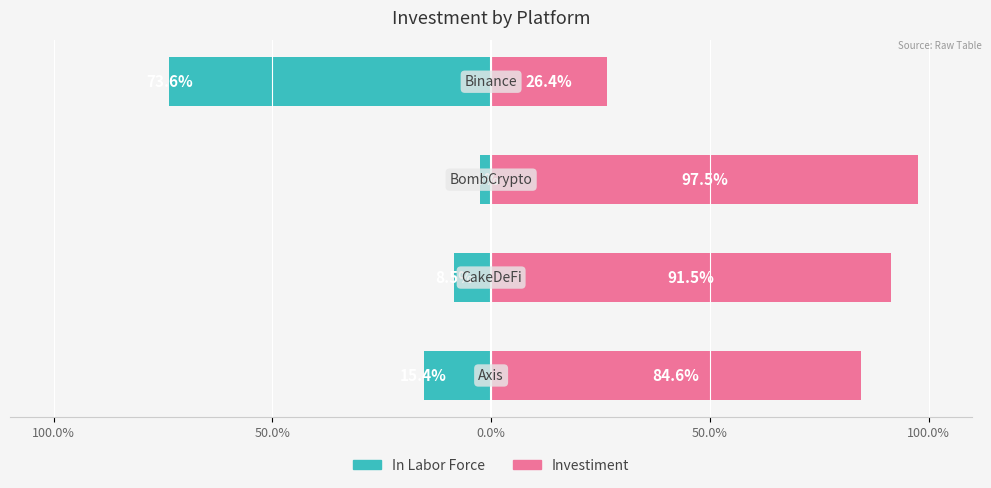

Reading left to right, what are all the values shown in this chart?

In Labor Force: 100.0%=-15.4	50.0%=-8.5	0.0%=-2.5	50.0%=-73.6
Investiment: 100.0%=84.6	50.0%=91.5	0.0%=97.5	50.0%=26.4